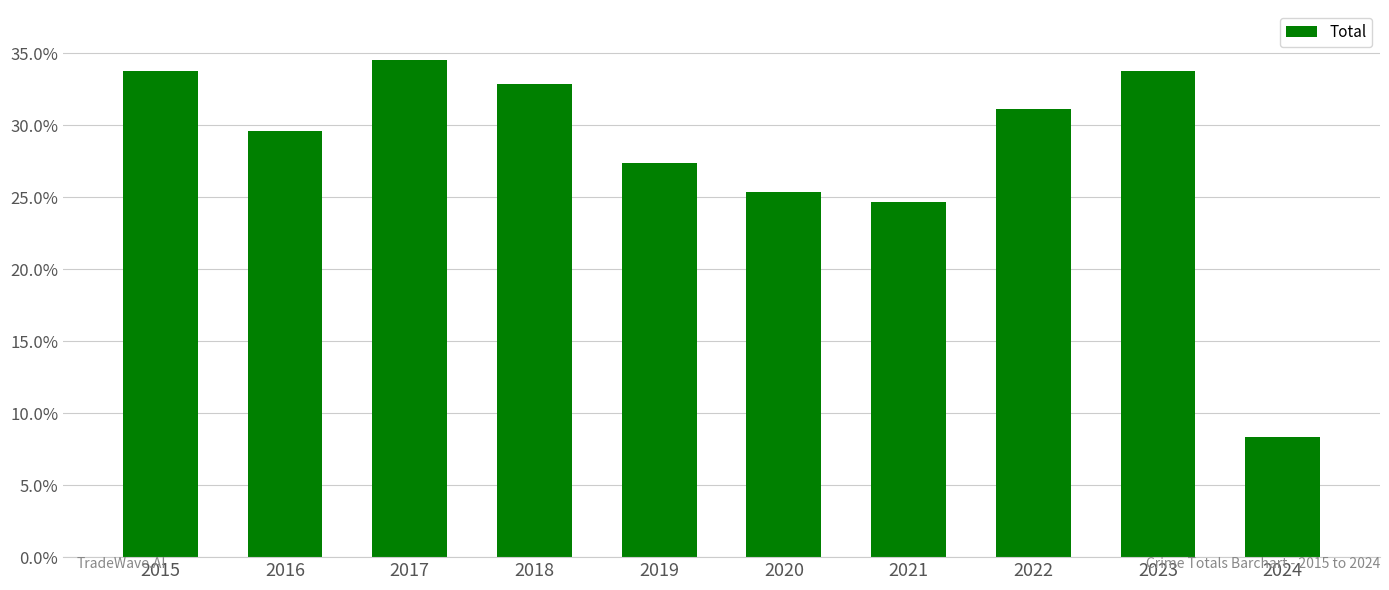

What is the difference between the maximum and minimum values?

26.2